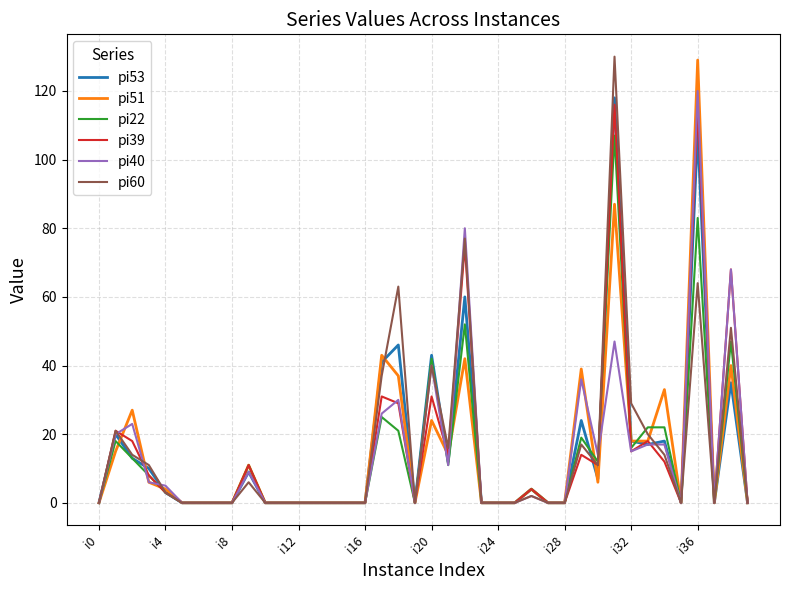

How many lines are shown in the chart?

6